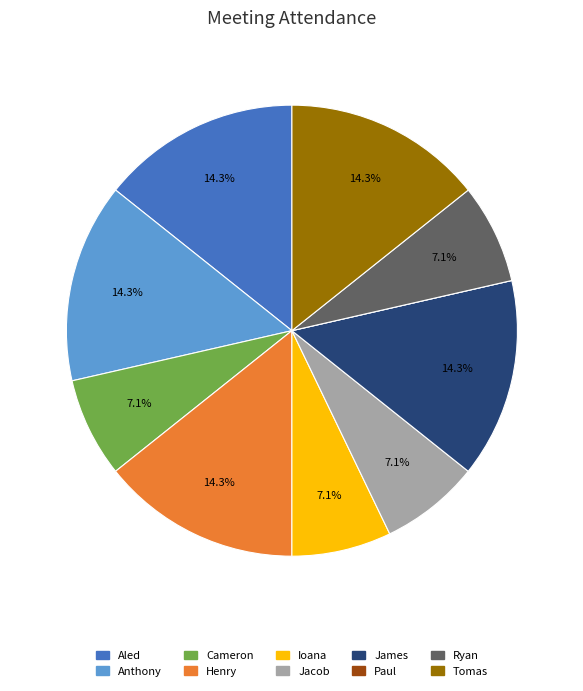

Does Anthony account for over 50% of the chart?

No